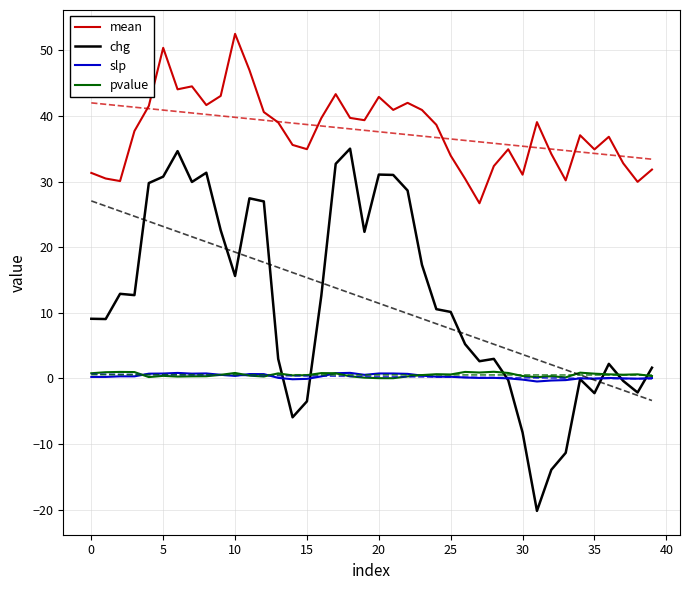

Reading right to left, transcribe all the data shown in this chart.

mean: 31.8	30.0	32.8	36.8	34.9	37.1	30.2	34.2	39.1	31.1	34.9	32.4	26.7	30.4	34.0	38.7	40.9	42.0	40.9	42.9	39.4	39.7	43.3	39.7	34.9	35.6	39.0	40.6	47.0	52.5	43.1	41.7	44.5	44.1	50.4	41.5	37.7	30.1	30.5	31.3
chg: 1.6	-2.2	-0.4	2.2	-2.3	-0.1	-11.4	-13.9	-20.2	-8.3	-0.3	3.0	2.6	5.2	10.1	10.5	17.3	28.6	31.0	31.1	22.3	35.0	32.7	12.6	-3.5	-5.9	3.0	27.0	27.4	15.6	22.6	31.4	29.9	34.6	30.8	29.8	12.7	12.9	9.0	9.1
slp: 0.0	-0.1	-0.0	0.1	-0.1	-0.0	-0.3	-0.3	-0.5	-0.2	-0.0	0.1	0.1	0.1	0.2	0.3	0.4	0.7	0.7	0.7	0.5	0.8	0.8	0.3	-0.1	-0.1	0.1	0.6	0.7	0.4	0.5	0.7	0.7	0.8	0.7	0.7	0.3	0.3	0.2	0.2
pvalue: 0.3	0.6	0.6	0.6	0.7	0.9	0.1	0.3	0.2	0.3	0.8	1.0	0.9	1.0	0.6	0.6	0.5	0.3	0.0	0.0	0.1	0.3	0.8	0.8	0.5	0.4	0.8	0.3	0.4	0.8	0.5	0.3	0.3	0.3	0.4	0.2	1.0	1.0	0.9	0.8